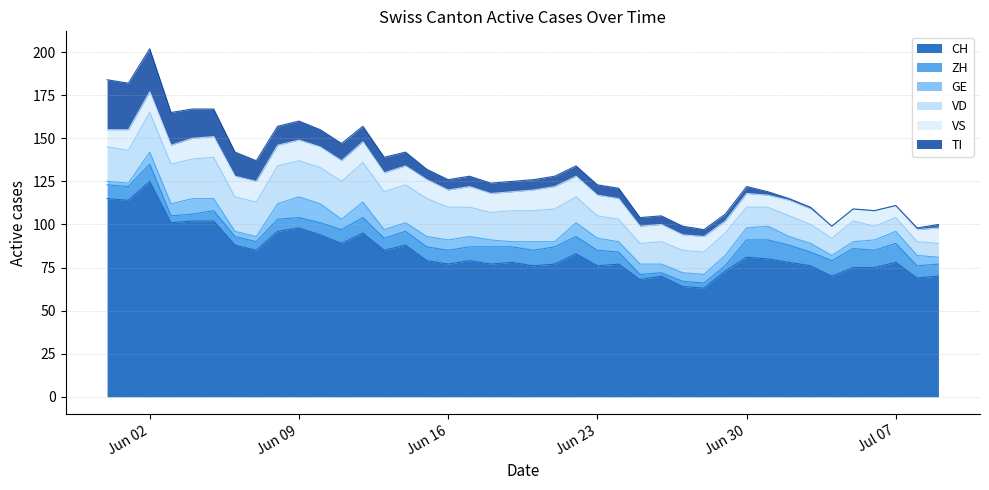

At 2020-07-01, list the series in order from largest to smallest.

CH, ZH, VD, GE, VS, TI